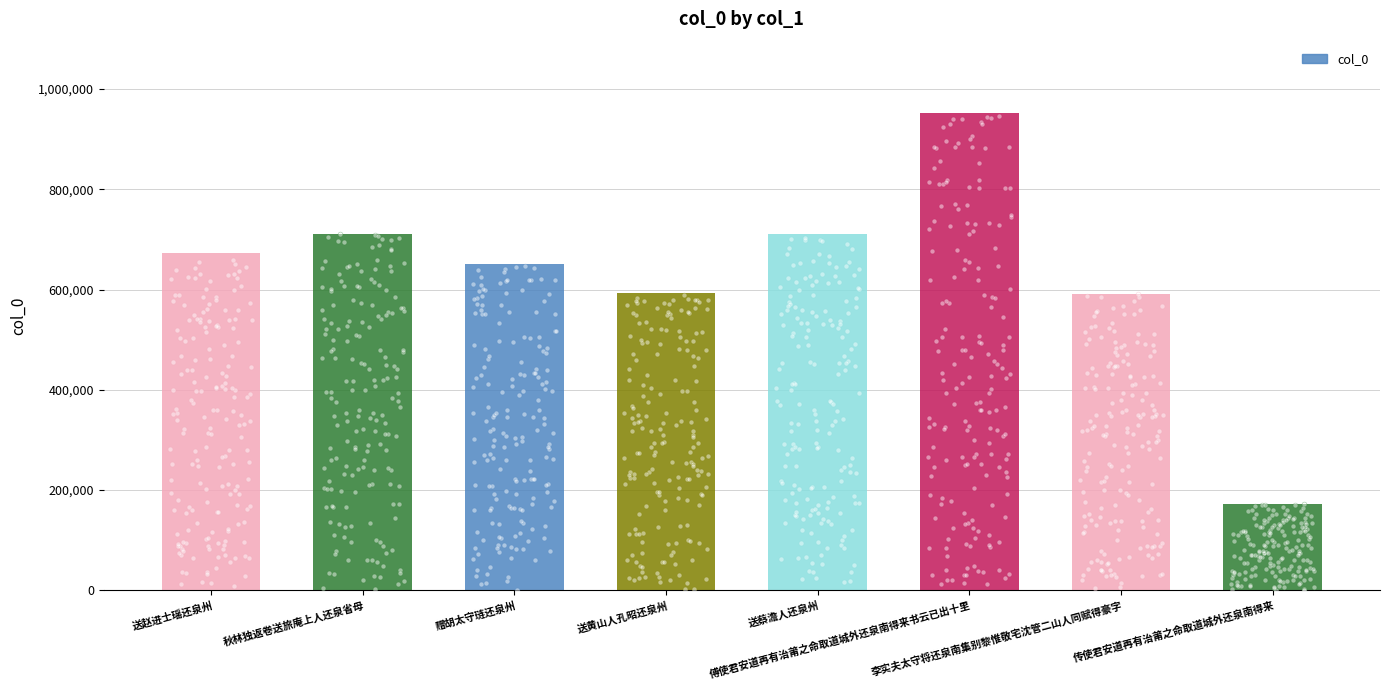

What is the ratio of the value at 傅使君安道再有治莆之命取道城外还泉南得来书云已出十里 to the value at 传使君安道再有治莆之命取道城外还泉南得来?

5.5